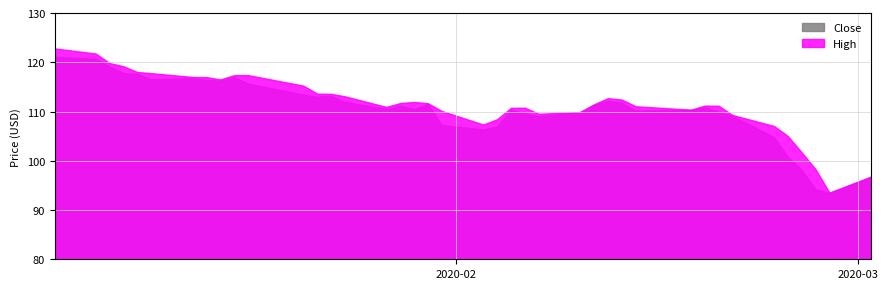

What is the value of the High point at the 11th from the left?

117.3